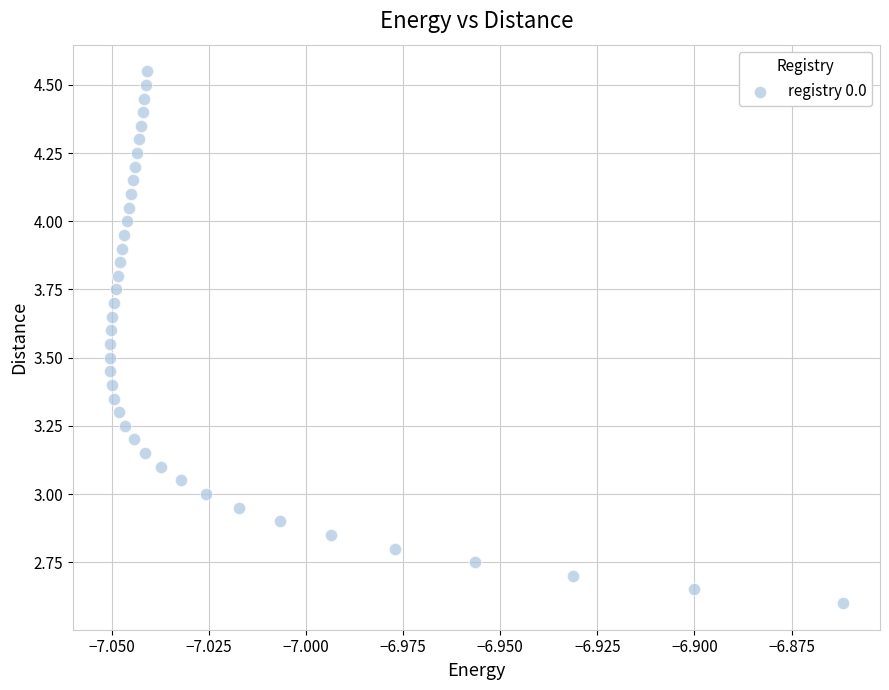

How many points are shown in the scatter plot?

40